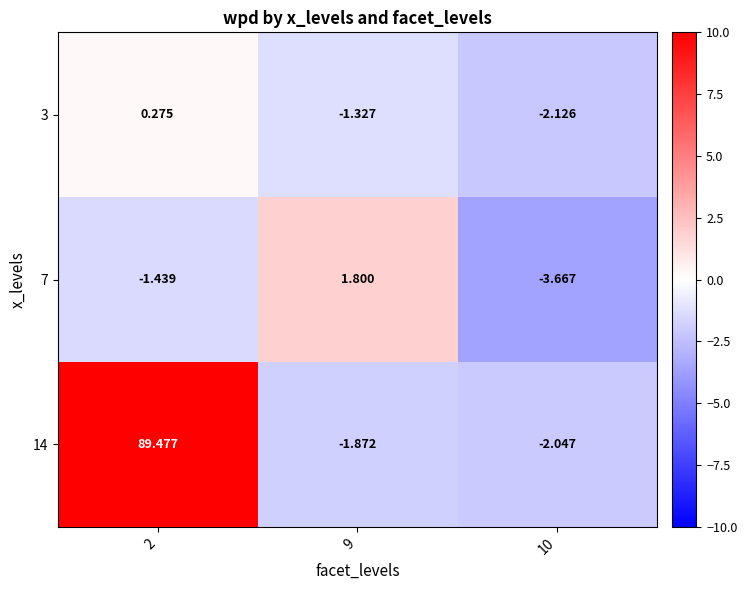

Is the value of 14 at 9 greater than the value of 7 at 2?

No